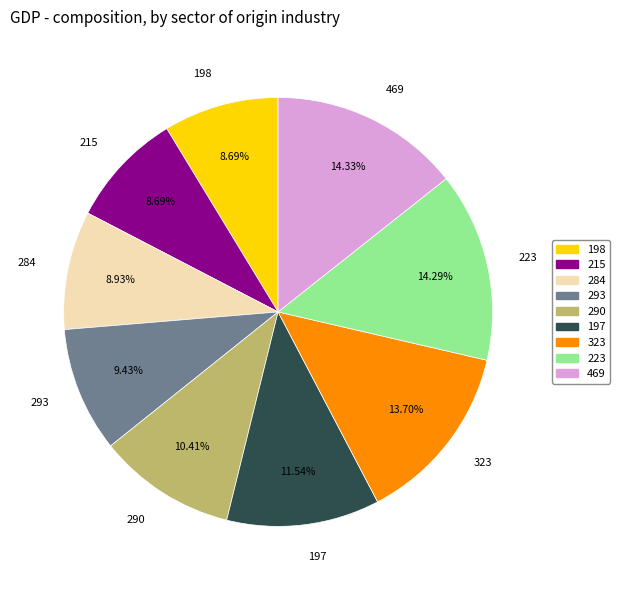

To the nearest percent, what is the combined percentage of 323 and 215?

22%